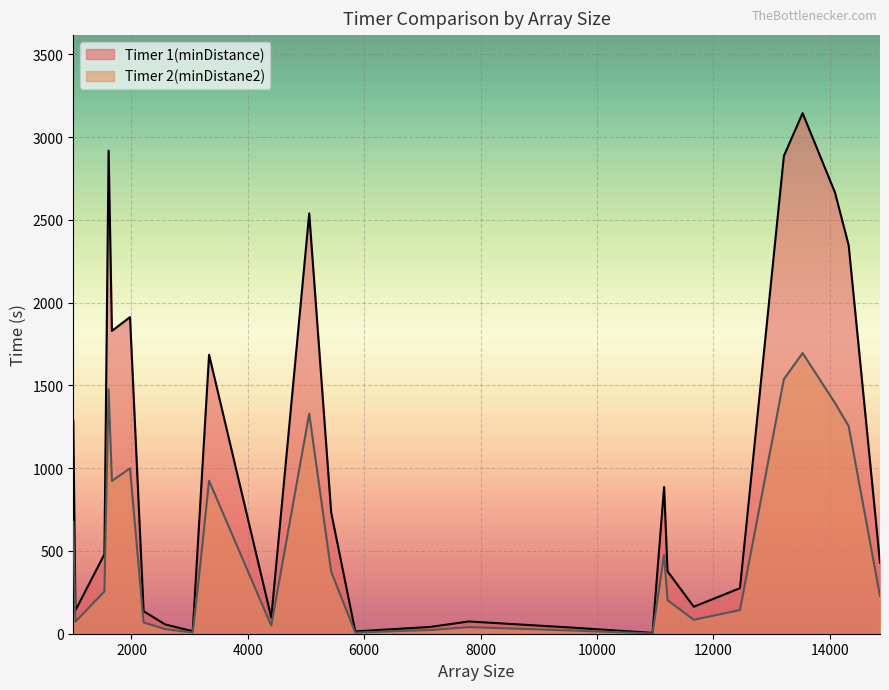

True or false: Timer 2(minDistane2) and Timer 1(minDistance) cross at least once.

False